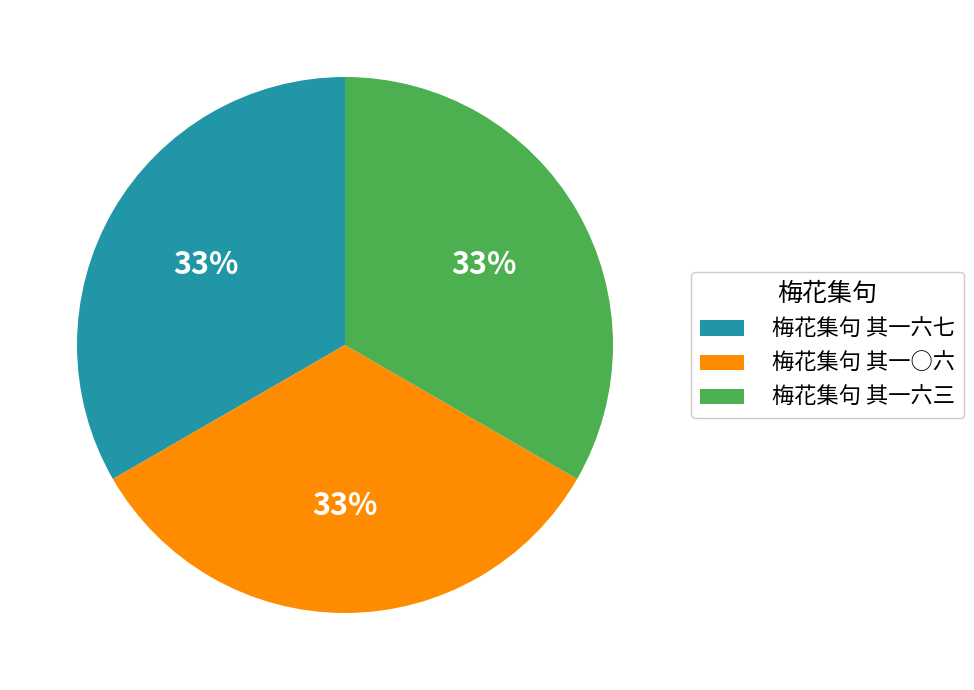

How many segments does this pie chart have?

3